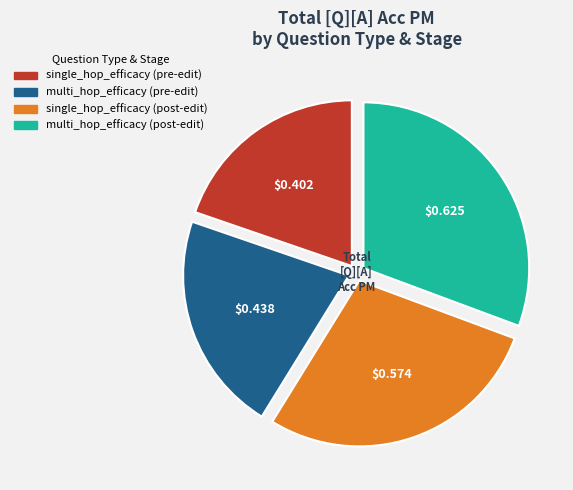

Does any single category account for the majority?

No